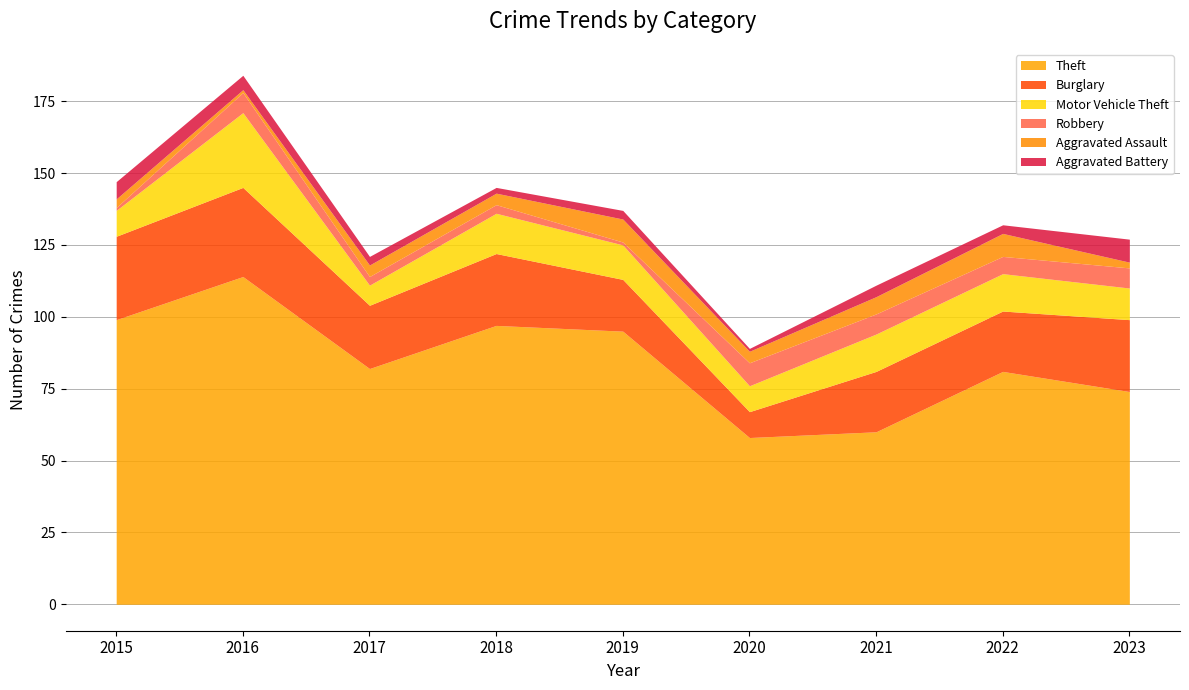

Between 2016 and 2017, which series saw the biggest shift?

Theft